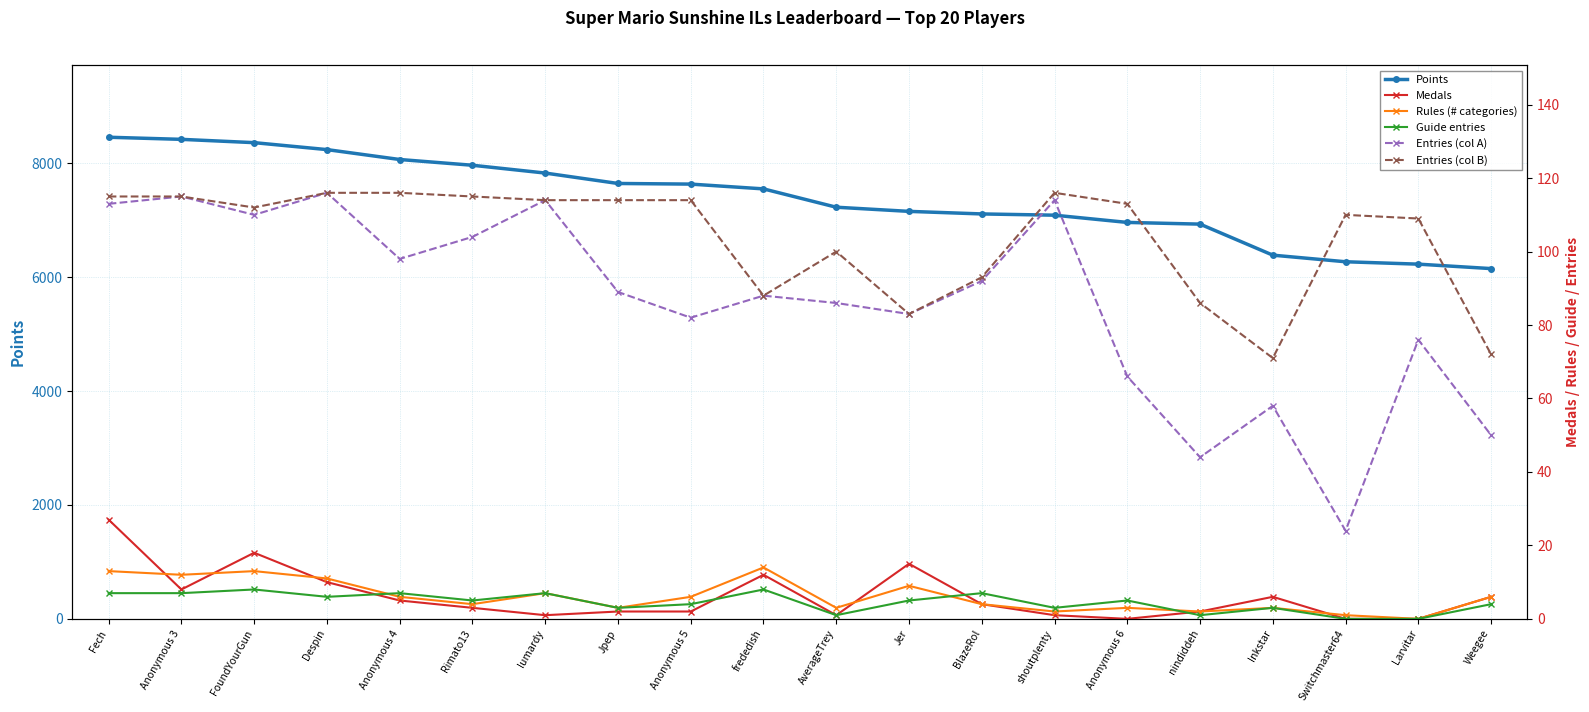

In col_4, how many points are higher than both neighbors (excluding endpoints)?

3